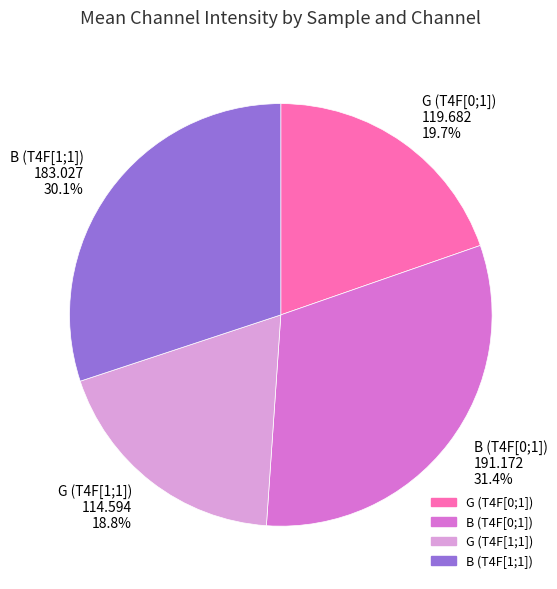

Which slice is the smallest?

G (T4F[1;1])